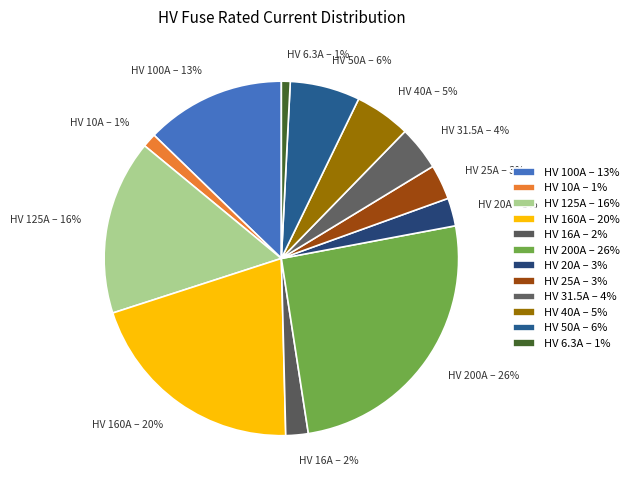

Count the number of slices in the pie.

12